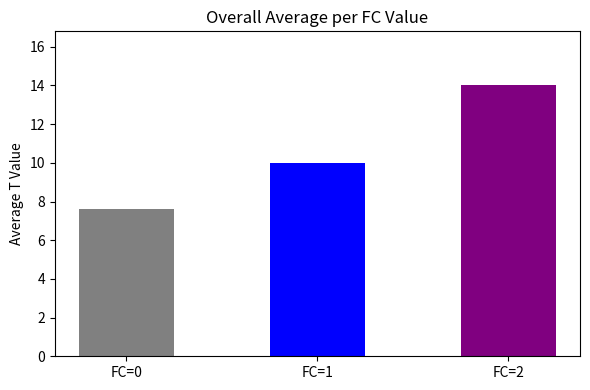

The chart shows a value of 1 at FC=2. True or false?

False